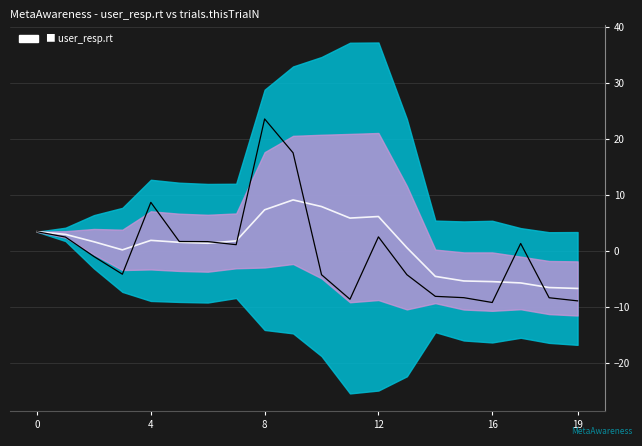

What is the value of the Center point at the 10th from the left?

9.2